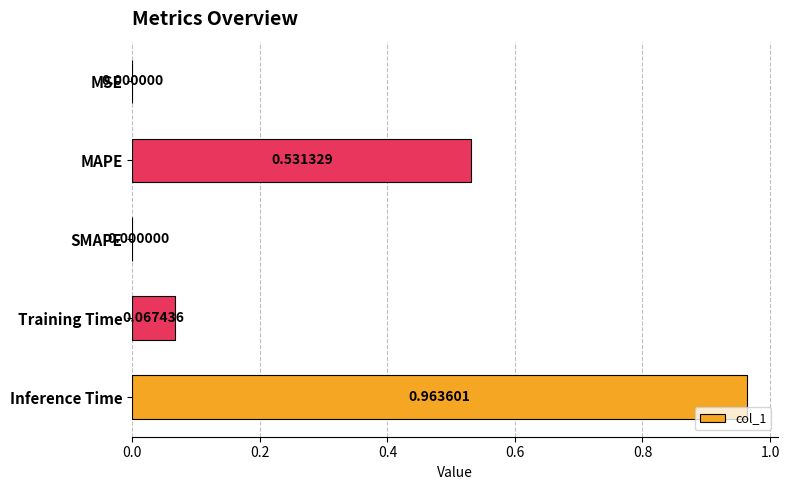

Which has a higher value, MSE or MAPE?

MAPE